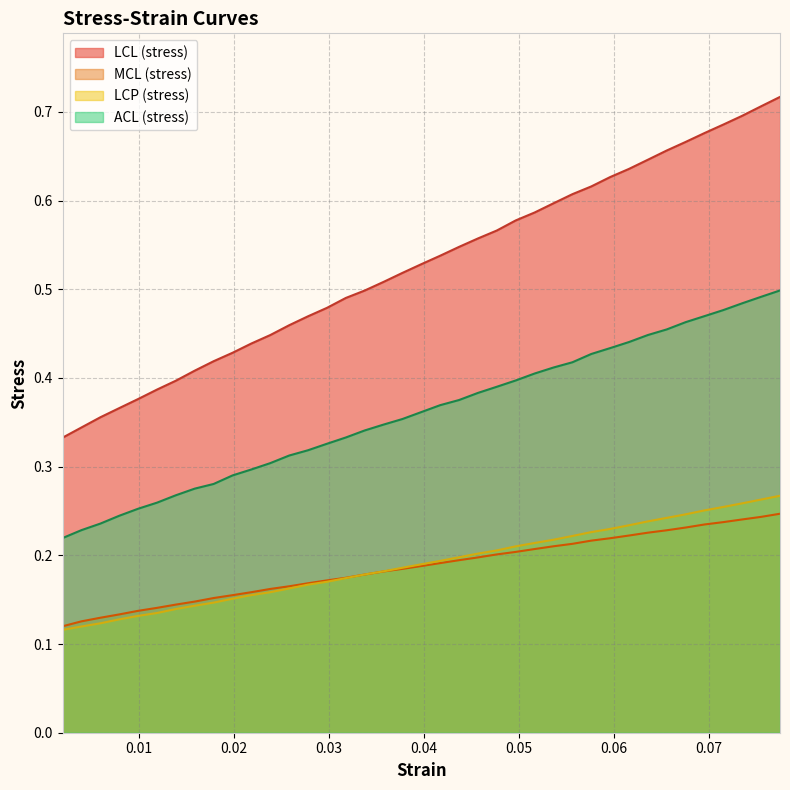

True or false: LCP (stress) and ACL (stress) cross at least once.

False